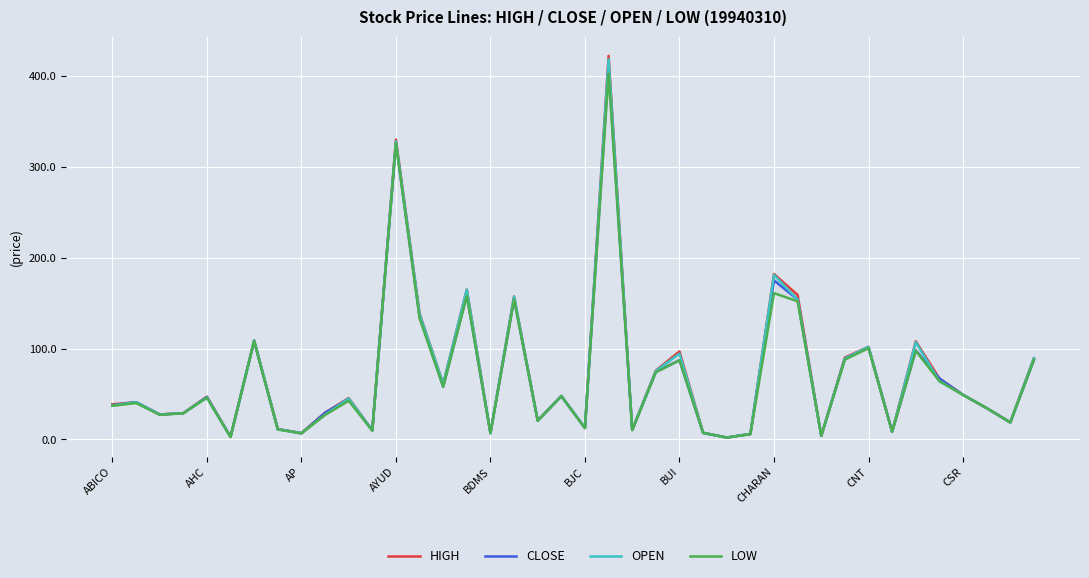

What is the total value across all series at 19?

191.0